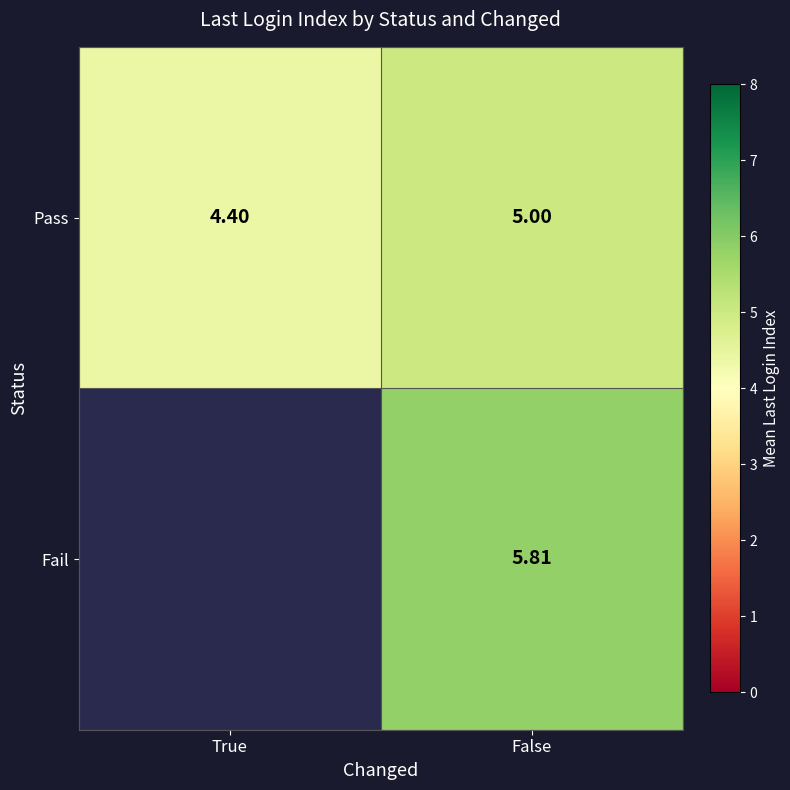

Count the number of data series in this chart.

2